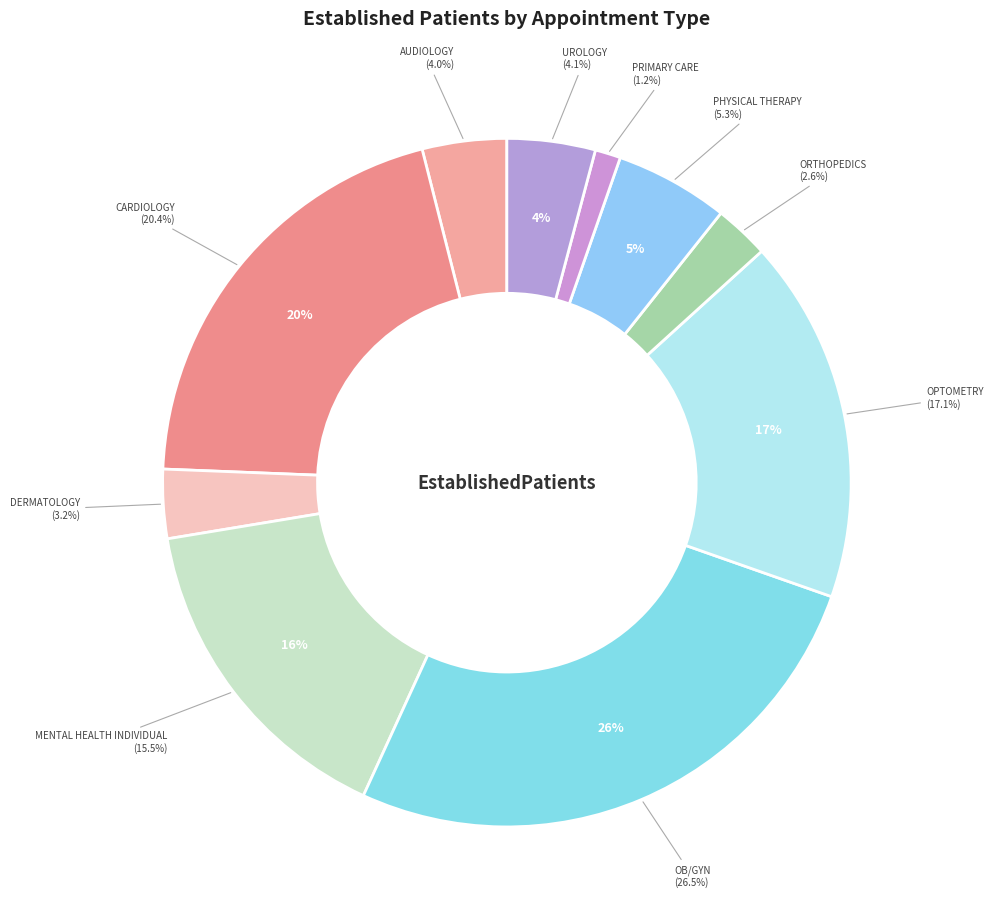

True or false: DERMATOLOGY accounts for 3% of the total.

True